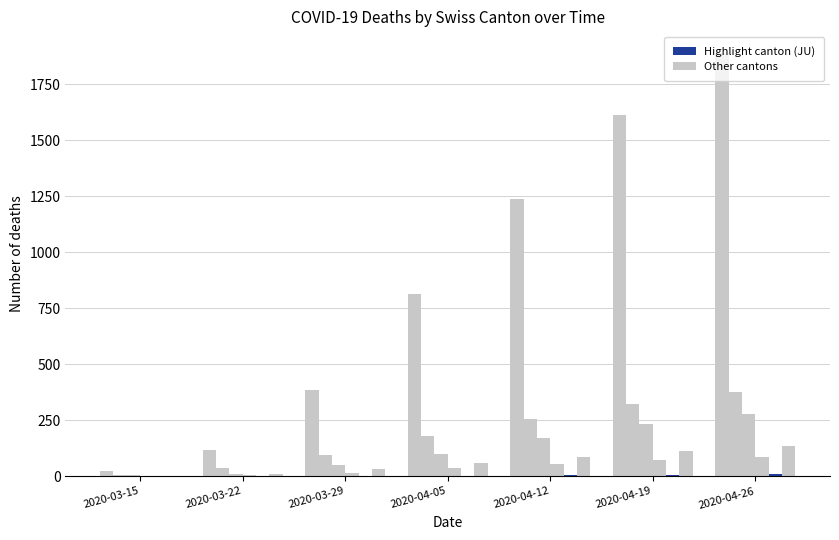

Does the chart contain stacked bars?

No